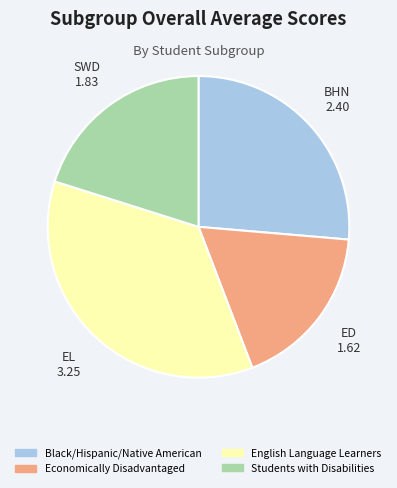

The Students with Disabilities slice represents 20% of the pie. True or false?

True